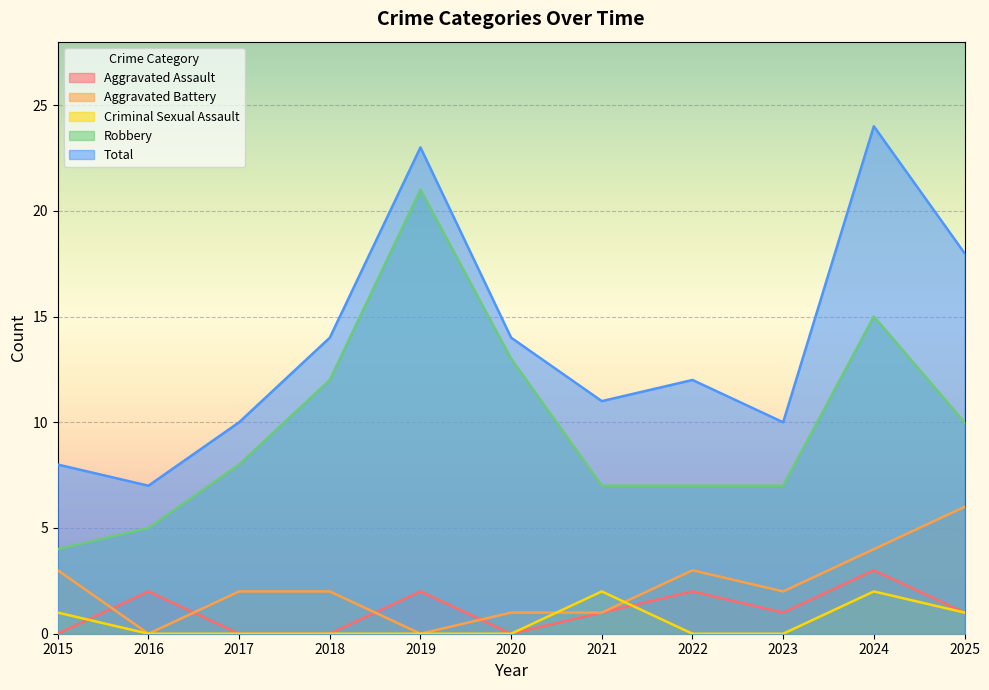

True or false: Aggravated Battery and Robbery intersect in this chart.

False